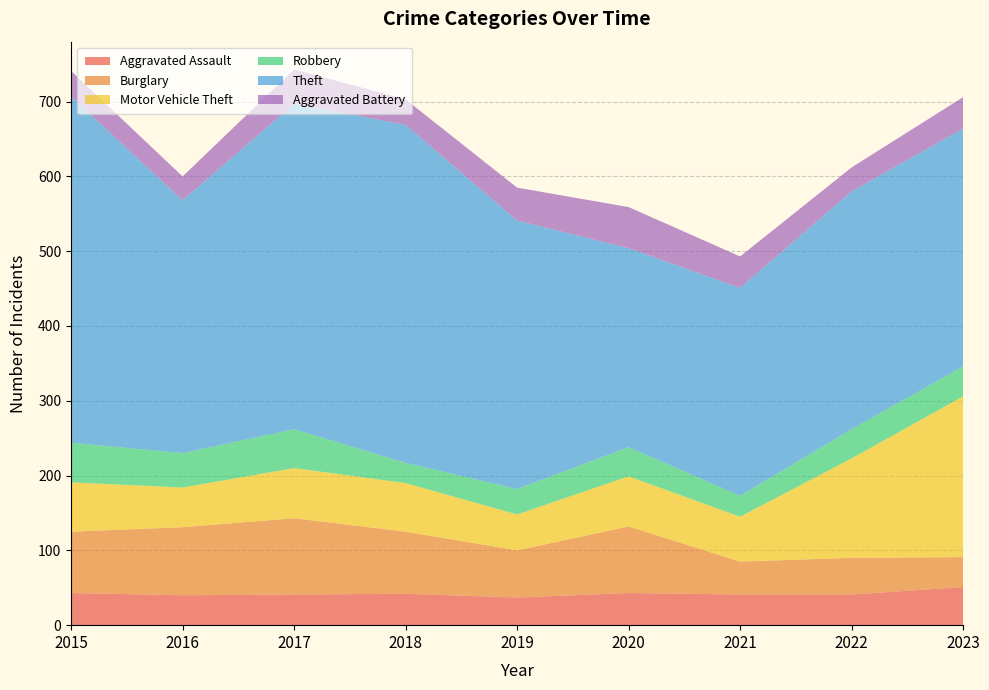

Reading left to right, list all the values displayed in this chart.

Aggravated Assault: 2015=43	2016=40	2017=41	2018=42	2019=37	2020=43	2021=41	2022=41	2023=51
Burglary: 2015=82	2016=91	2017=102	2018=83	2019=63	2020=89	2021=44	2022=49	2023=40
Motor Vehicle Theft: 2015=66	2016=53	2017=67	2018=65	2019=48	2020=67	2021=60	2022=133	2023=215
Robbery: 2015=53	2016=46	2017=52	2018=27	2019=34	2020=39	2021=28	2022=39	2023=40
Theft: 2015=463	2016=338	2017=435	2018=452	2019=359	2020=266	2021=278	2022=318	2023=318
Aggravated Battery: 2015=34	2016=32	2017=46	2018=34	2019=44	2020=55	2021=42	2022=32	2023=42